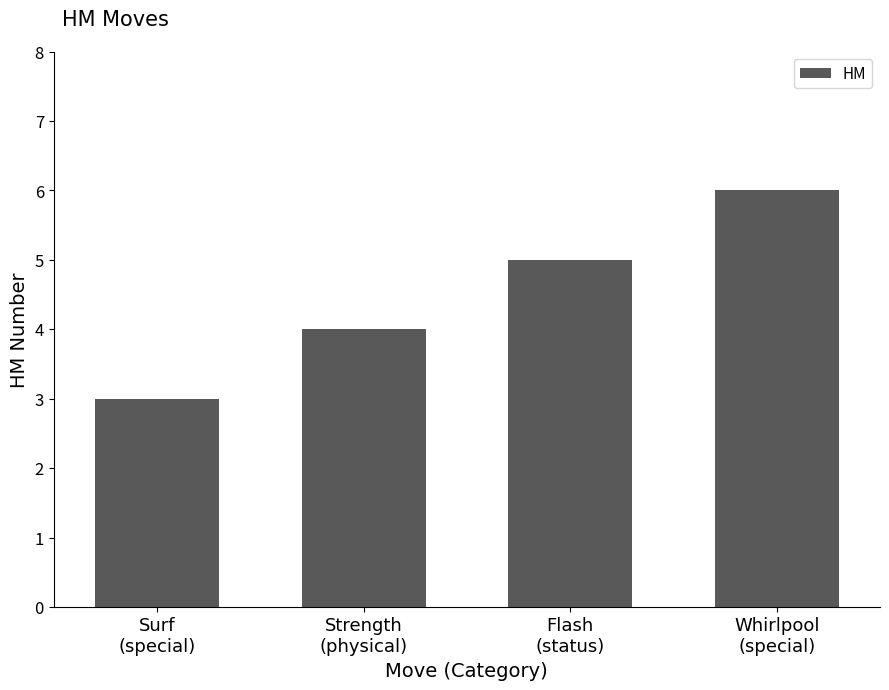

Between Whirlpool
(special) and Flash
(status), which is larger?

Whirlpool
(special)